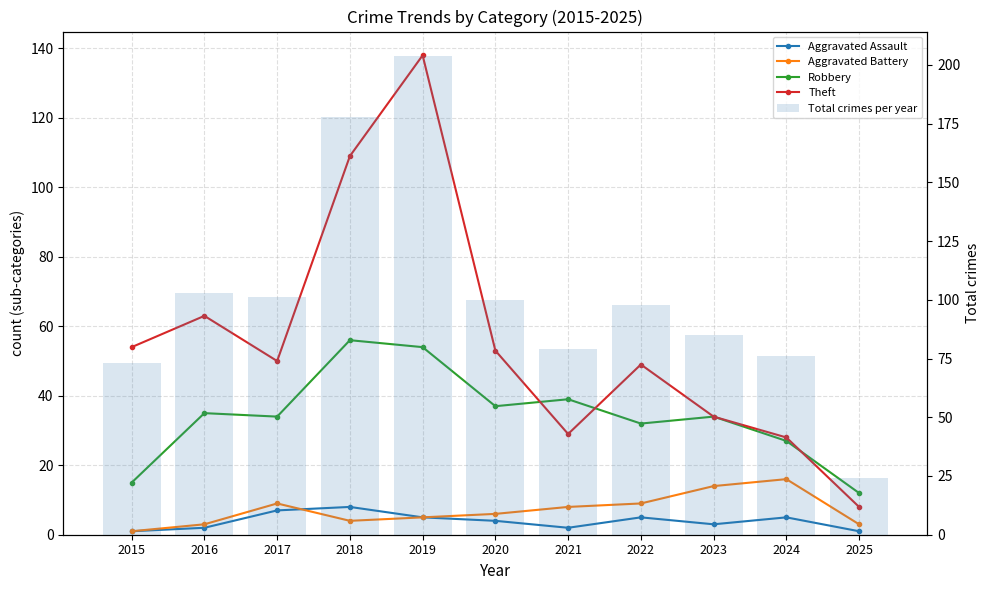

At which category is the sum across all series the highest?

2019